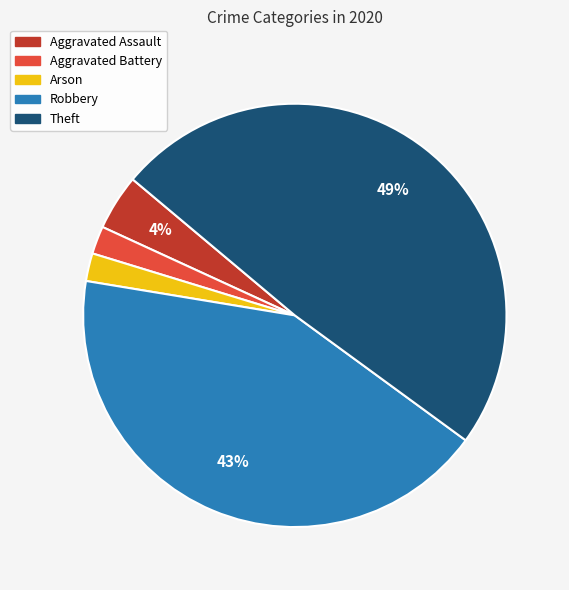

Do Aggravated Assault and Robbery together represent more than half of the pie?

No